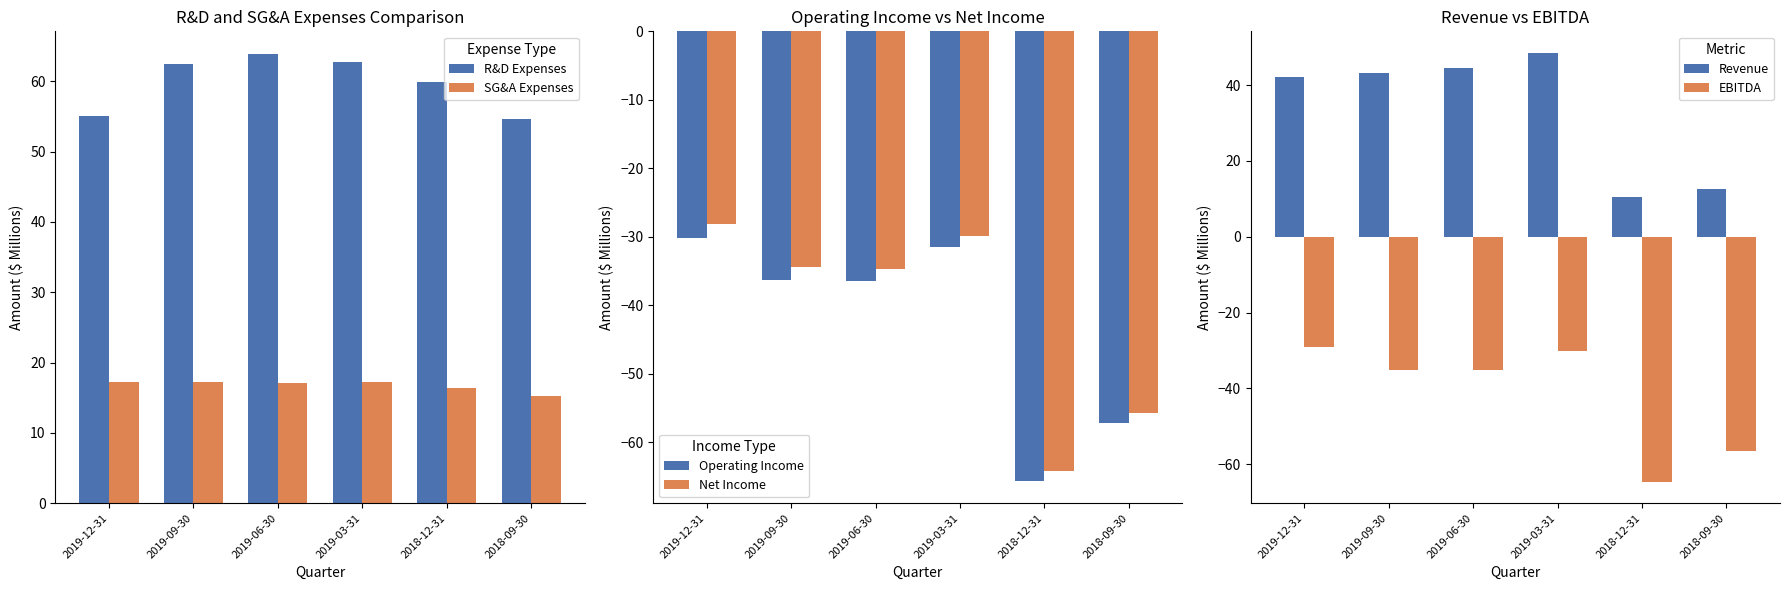

What position from the left is 2019-06-30?

3